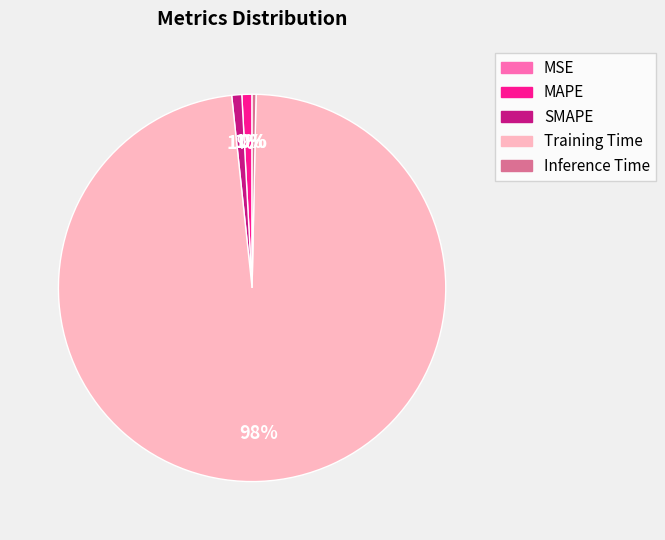

Which has a higher value, Inference Time or Training Time?

Training Time